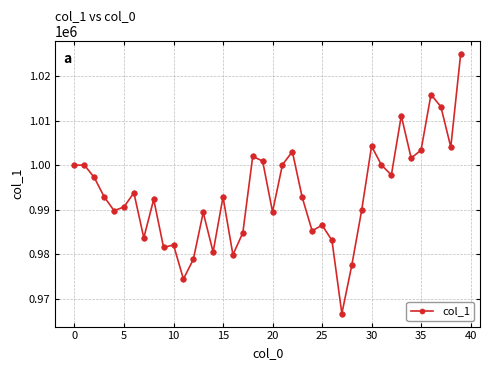

What is the difference between the second highest and second lowest values?

41449.0